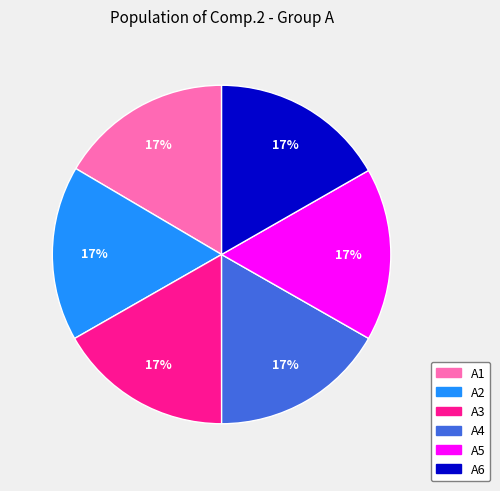

Is there a majority slice in this chart?

No